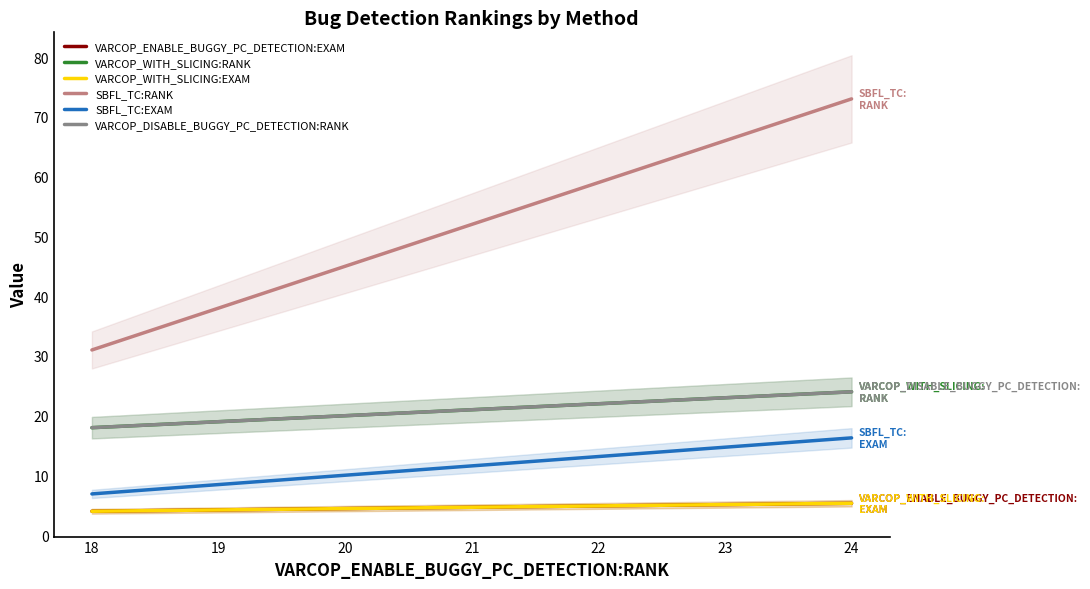

Is it true that VARCOP_WITH_SLICING:RANK equals 35.5 at 24?

False